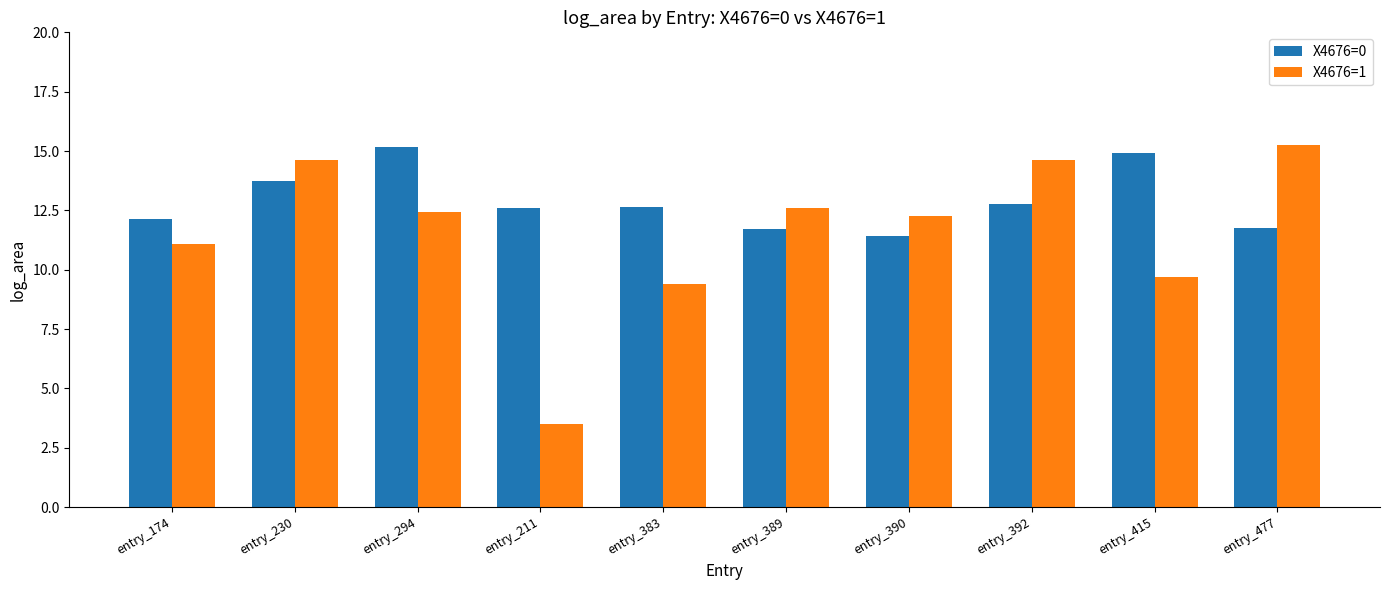

Read the X4676=1 value at entry_211.

3.5